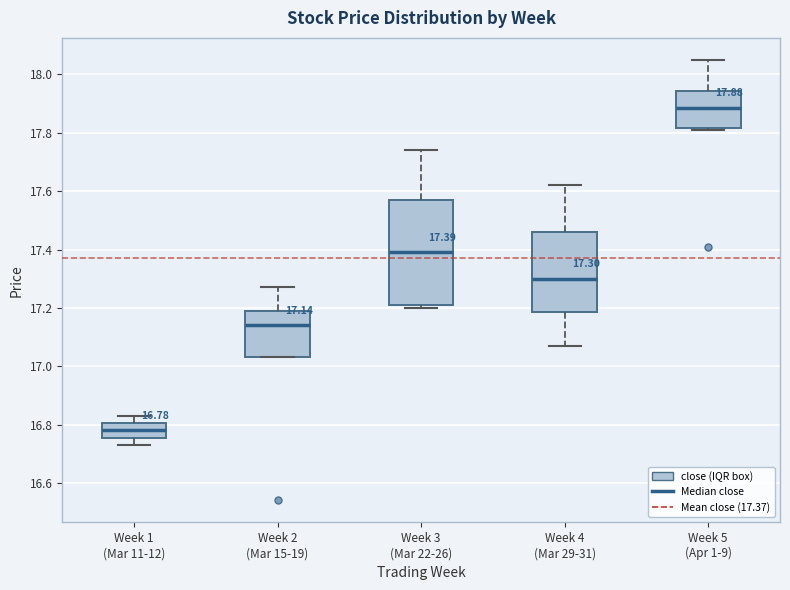

Comparing the boxes themselves (not the whiskers), which one is the tallest?

Week 3 (Mar 22-26)